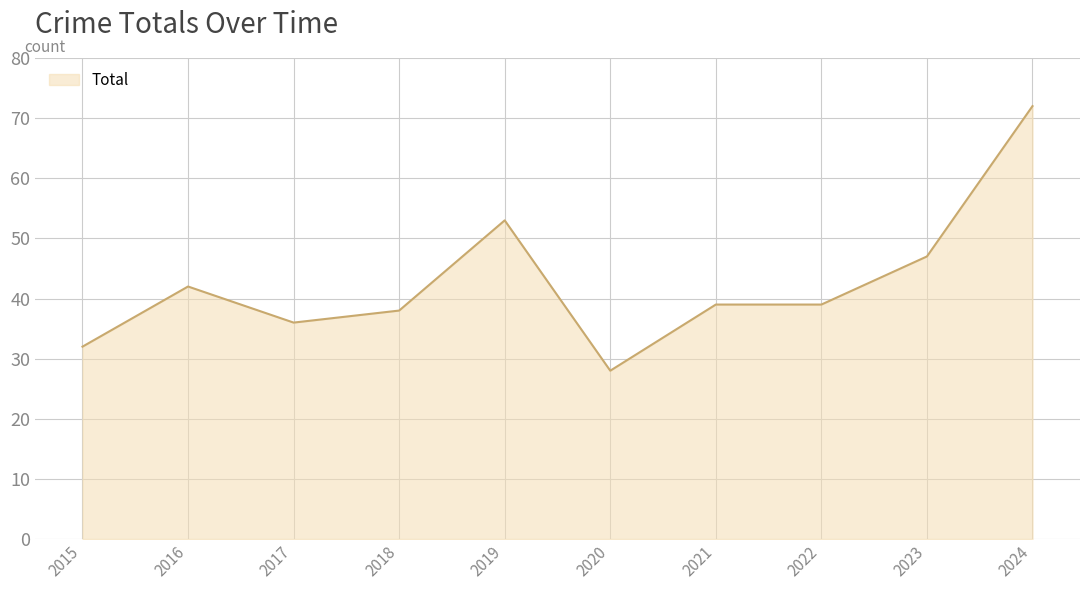

Reading left to right, list all the values displayed in this chart.

32	42	36	38	53	28	39	39	47	72